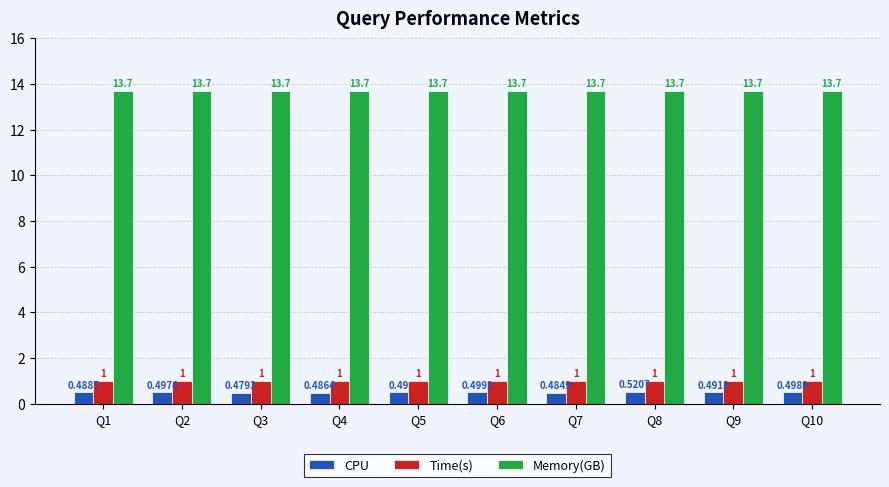

Count the number of data series in this chart.

3